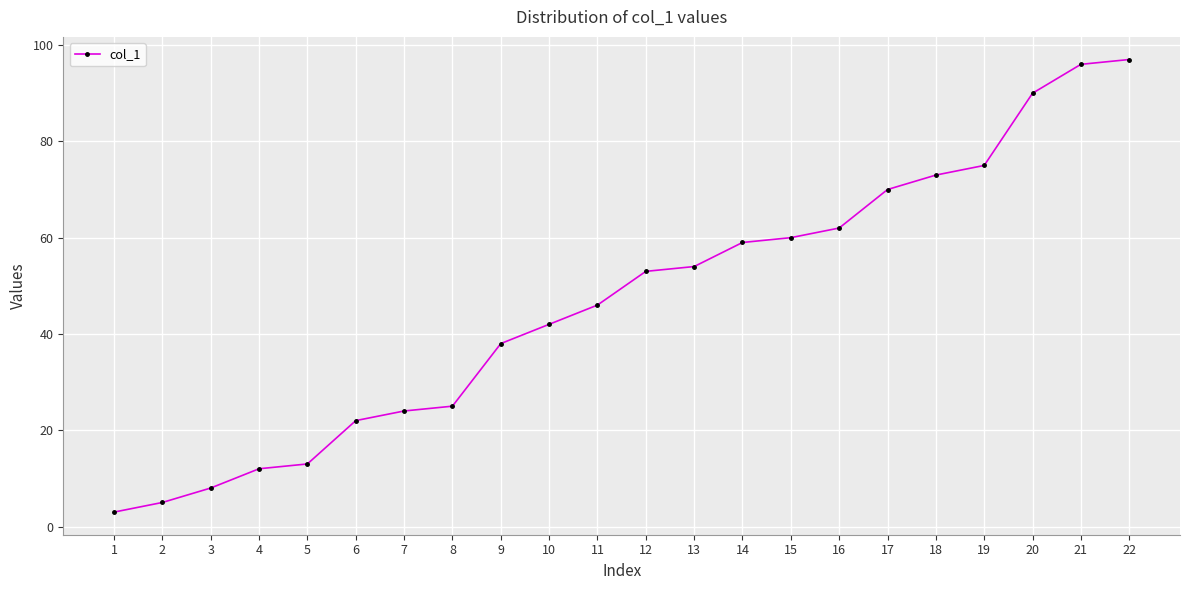

What is the smallest value displayed?

3